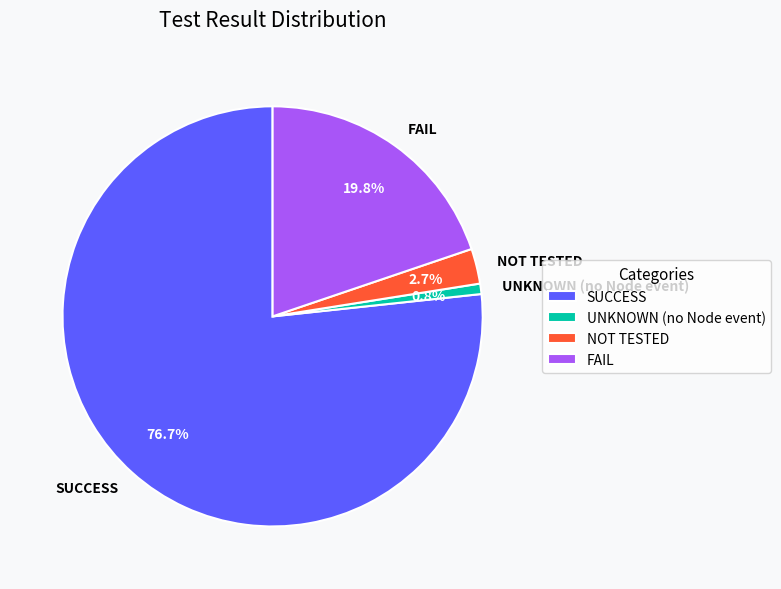

What percentage is the FAIL slice, to the nearest percent?

20%